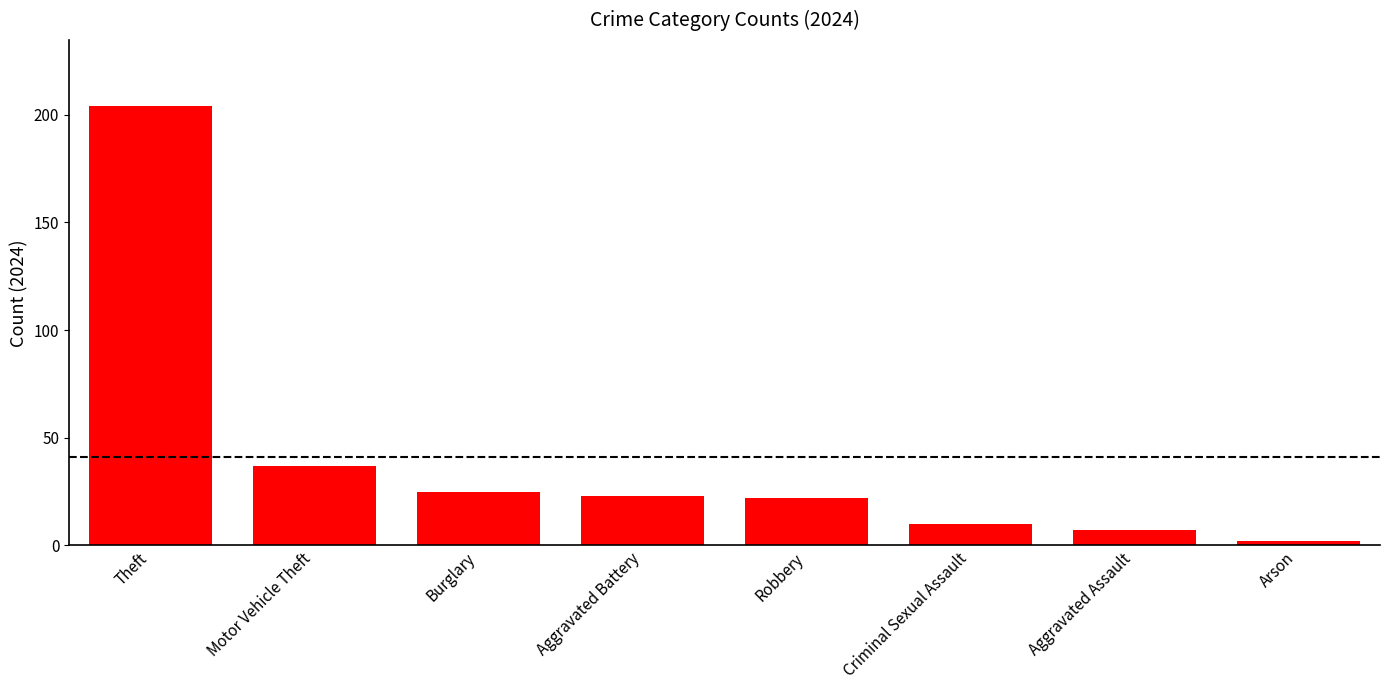

What is the label of the 1st bar from the right?

Arson